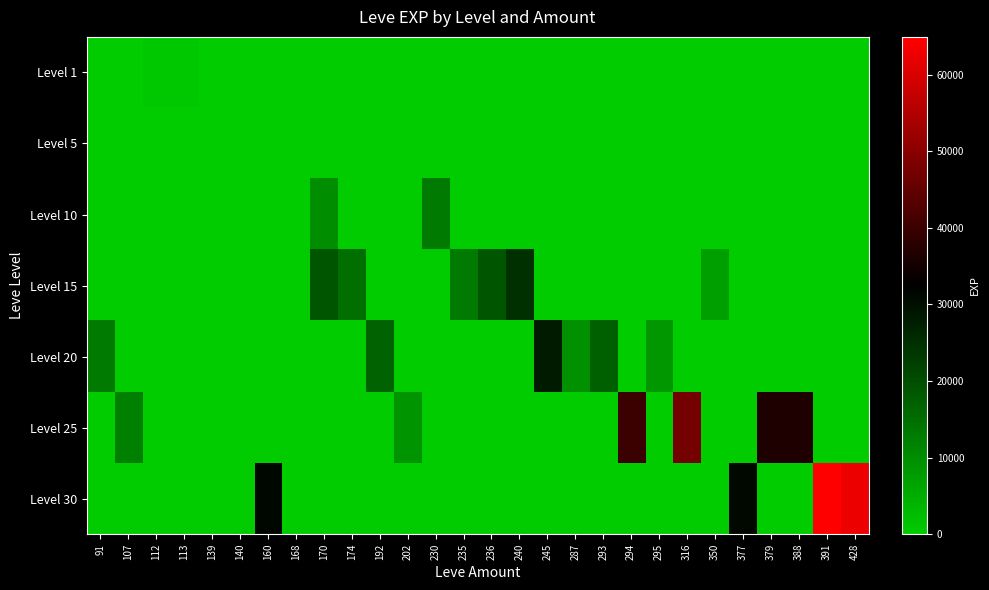

Reading right to left, transcribe all the data shown in this chart.

Level 1: 428=0	391=0	388=0	379=0	377=0	350=0	316=0	295=0	294=0	293=0	287=0	245=0	240=0	236=0	235=0	230=0	202=0	192=0	174=0	170=0	168=0	160=0	140=0	139=0	113=630	112=630	107=0	91=0
Level 5: 428=0	391=0	388=0	379=0	377=0	350=0	316=0	295=0	294=0	293=0	287=0	245=0	240=0	236=0	235=0	230=0	202=0	192=0	174=0	170=2	168=6	160=0	140=5	139=3	113=0	112=0	107=0	91=0
Level 10: 428=0	391=0	388=0	379=0	377=0	350=0	316=0	295=0	294=0	293=0	287=3	245=0	240=0	236=0	235=0	230=13090	202=0	192=0	174=9	170=9990	168=0	160=0	140=0	139=0	113=0	112=0	107=0	91=0
Level 15: 428=0	391=0	388=0	379=0	377=0	350=7170	316=0	295=0	294=0	293=0	287=0	245=0	240=24790	236=18910	235=13040	230=0	202=0	192=0	174=14920	170=18910	168=0	160=0	140=0	139=0	113=0	112=0	107=0	91=0
Level 20: 428=0	391=0	388=0	379=0	377=0	350=0	316=0	295=8570	294=0	293=17120	287=9540	245=28010	240=0	236=0	235=0	230=0	202=0	192=16800	174=0	170=0	168=0	160=0	140=0	139=0	113=0	112=0	107=0	91=12960
Level 25: 428=0	391=0	388=36390	379=36390	377=0	350=0	316=47200	295=0	294=39990	293=0	287=0	245=0	240=0	236=0	235=0	230=0	202=8660	192=0	174=0	170=0	168=0	160=0	140=0	139=0	113=0	112=0	107=12000	91=0
Level 30: 428=62560	391=64910	388=0	379=0	377=31070	350=0	316=0	295=0	294=0	293=0	287=0	245=0	240=0	236=0	235=0	230=0	202=0	192=0	174=0	170=0	168=0	160=31330	140=0	139=0	113=0	112=0	107=0	91=0